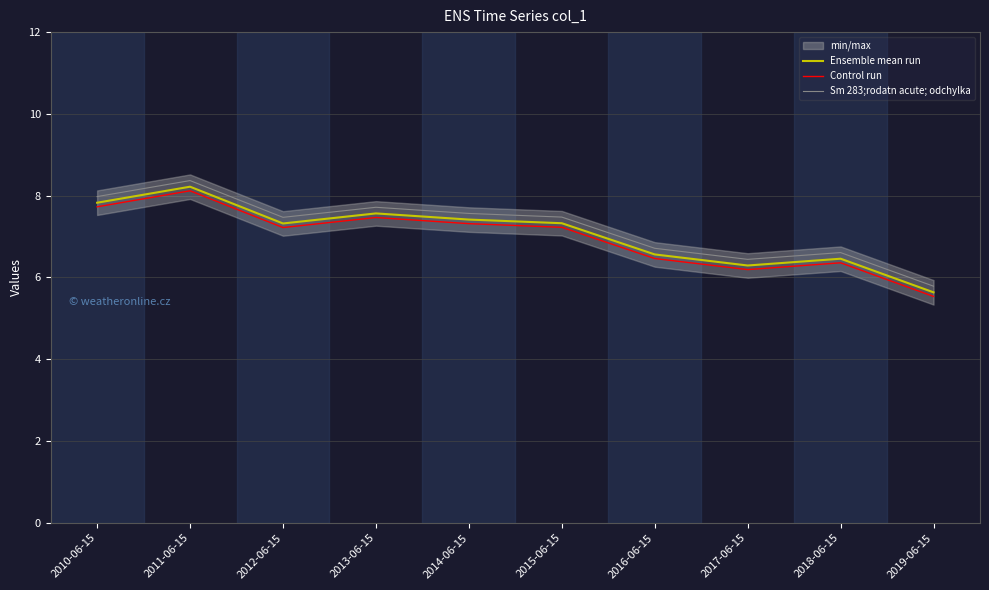

What is the value of the Control run point at the 7th from the left?

6.5